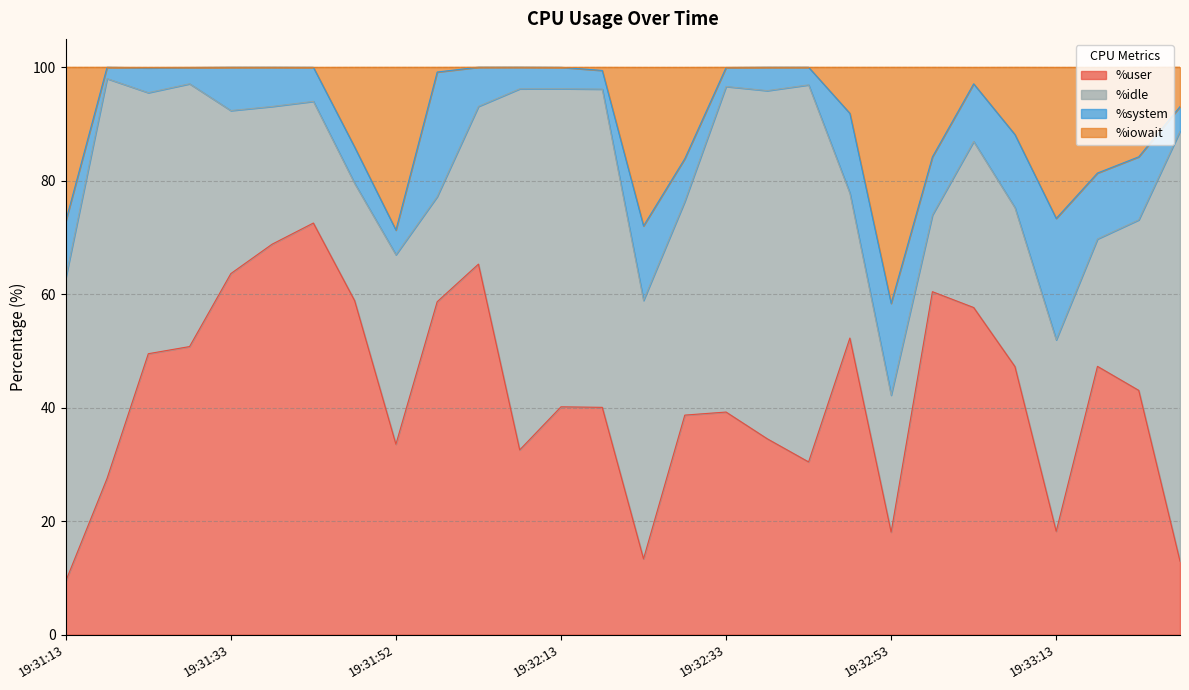

What is the difference between the maximum and second lowest values in the %user series?

59.6